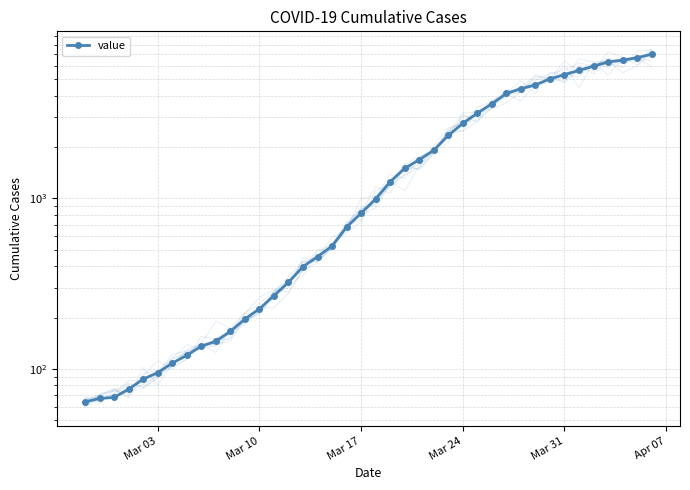

Count the number of categories in the chart.

40